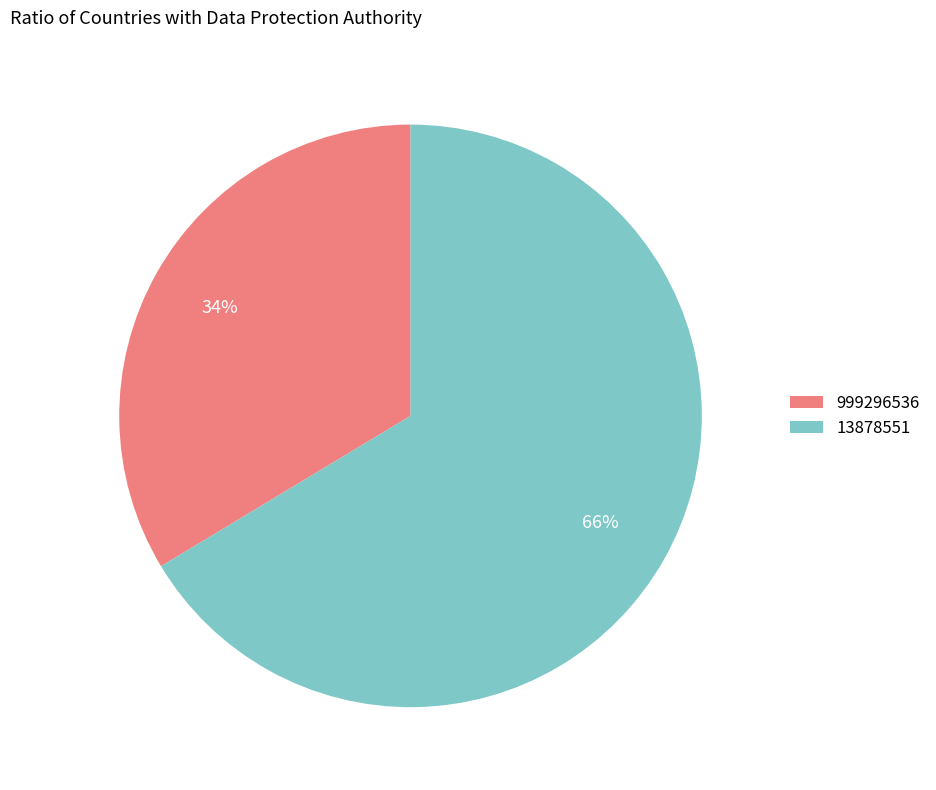

What is the largest slice in the pie chart?

13878551